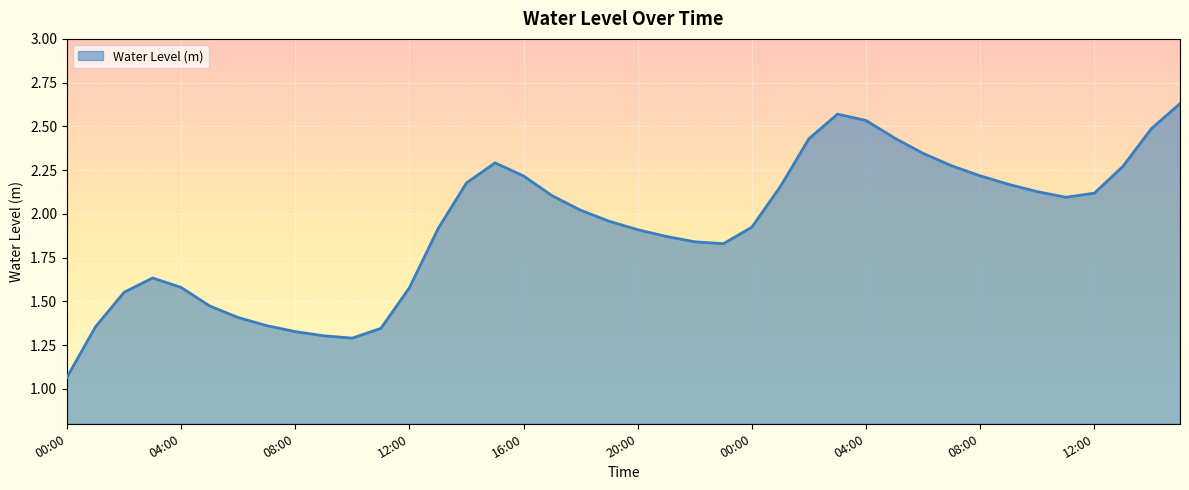

How many lines are shown in the chart?

1